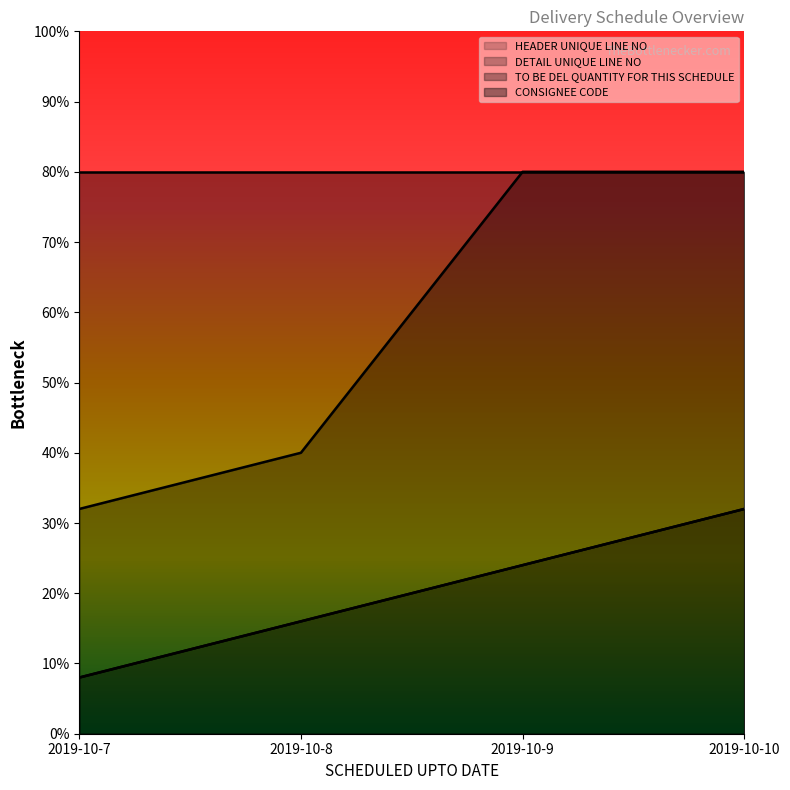

How many lines are shown in the chart?

4